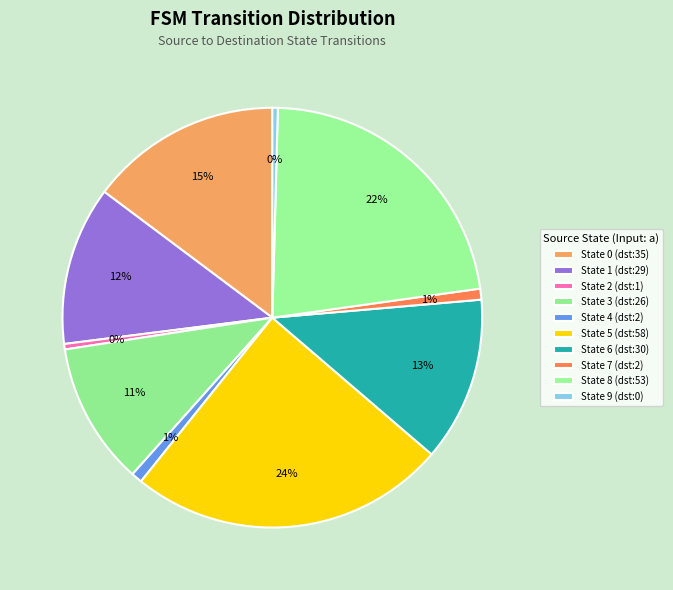

Count the number of slices in the pie.

10